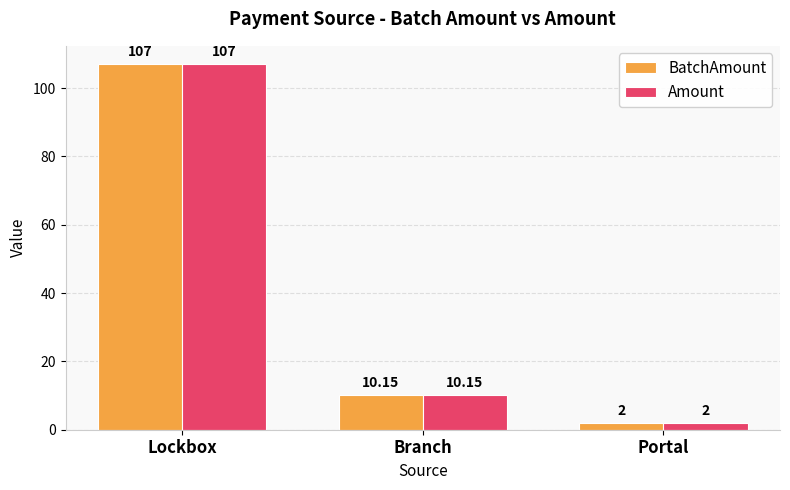

List the labels in order of BatchAmount value, smallest first.

Portal, Branch, Lockbox